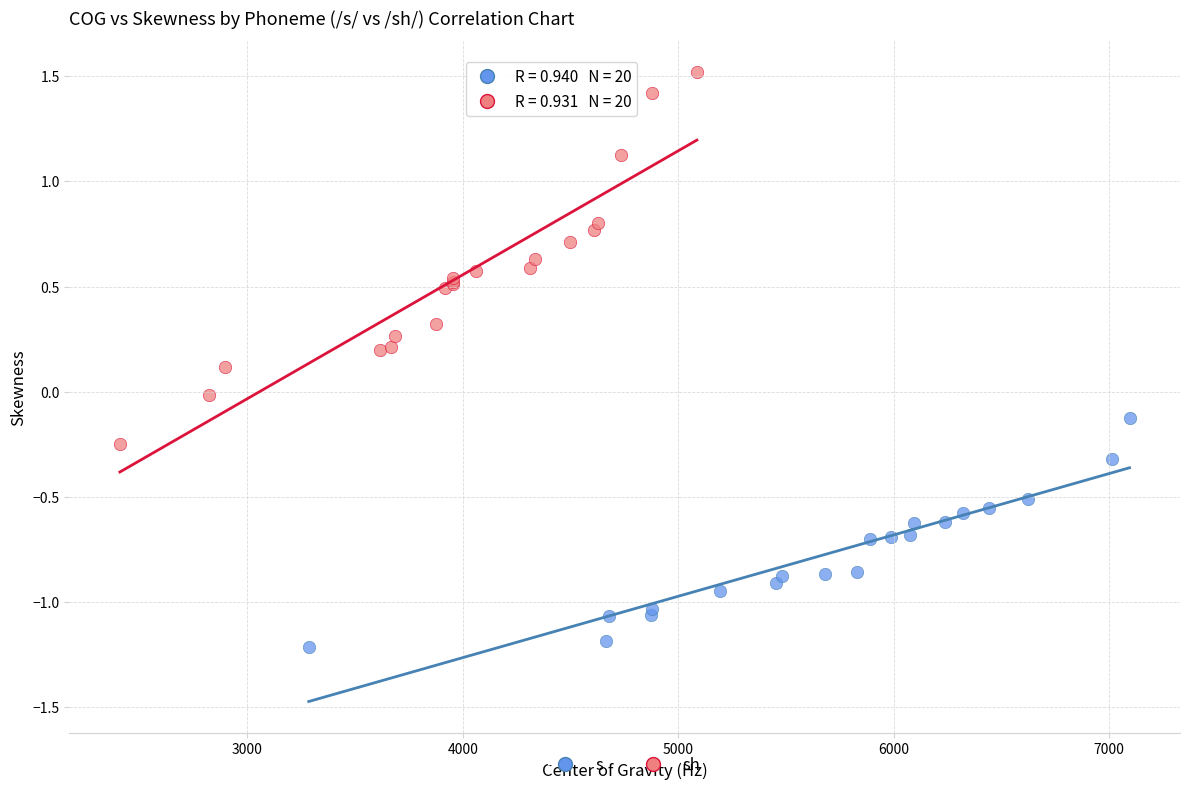

What are all the series names shown in the legend?

s, sh